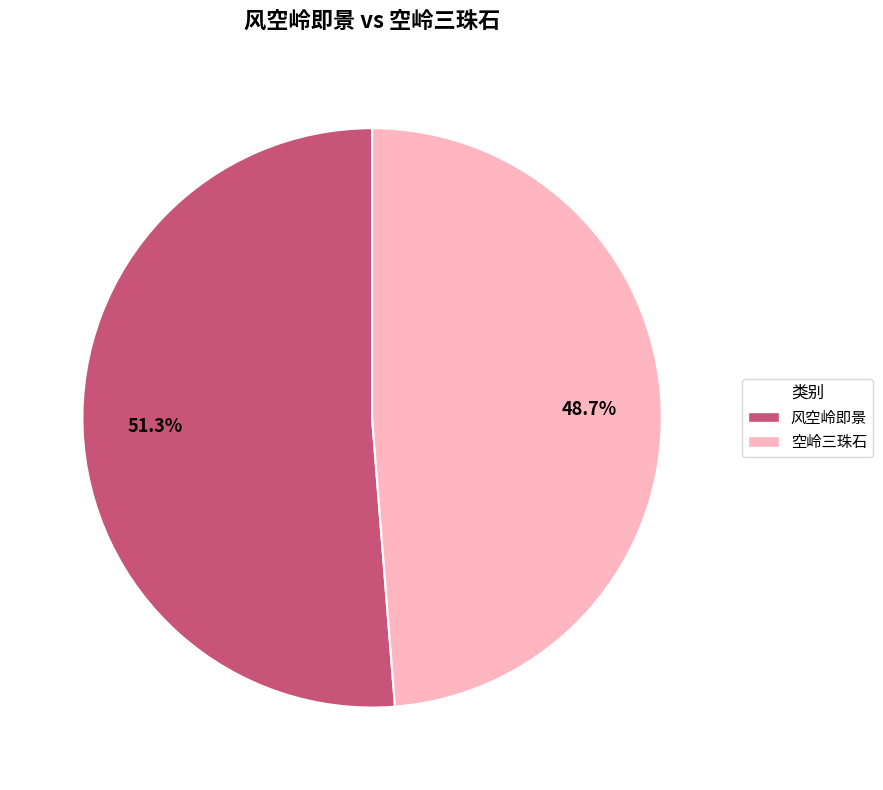

What percentage is the 空岭三珠石 slice, to the nearest percent?

49%